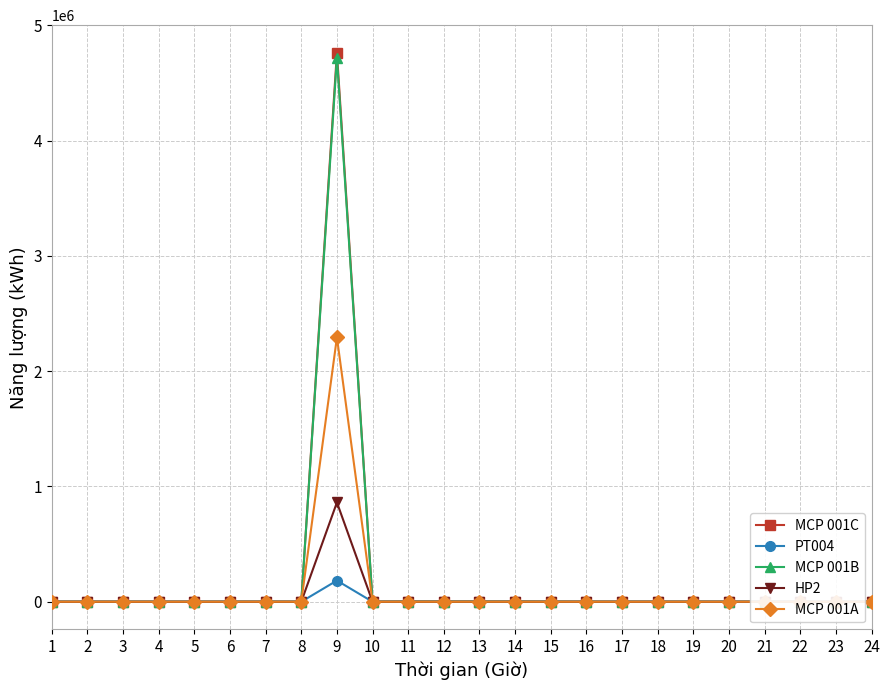

Which series has the widest spread of values?

MCP 001C